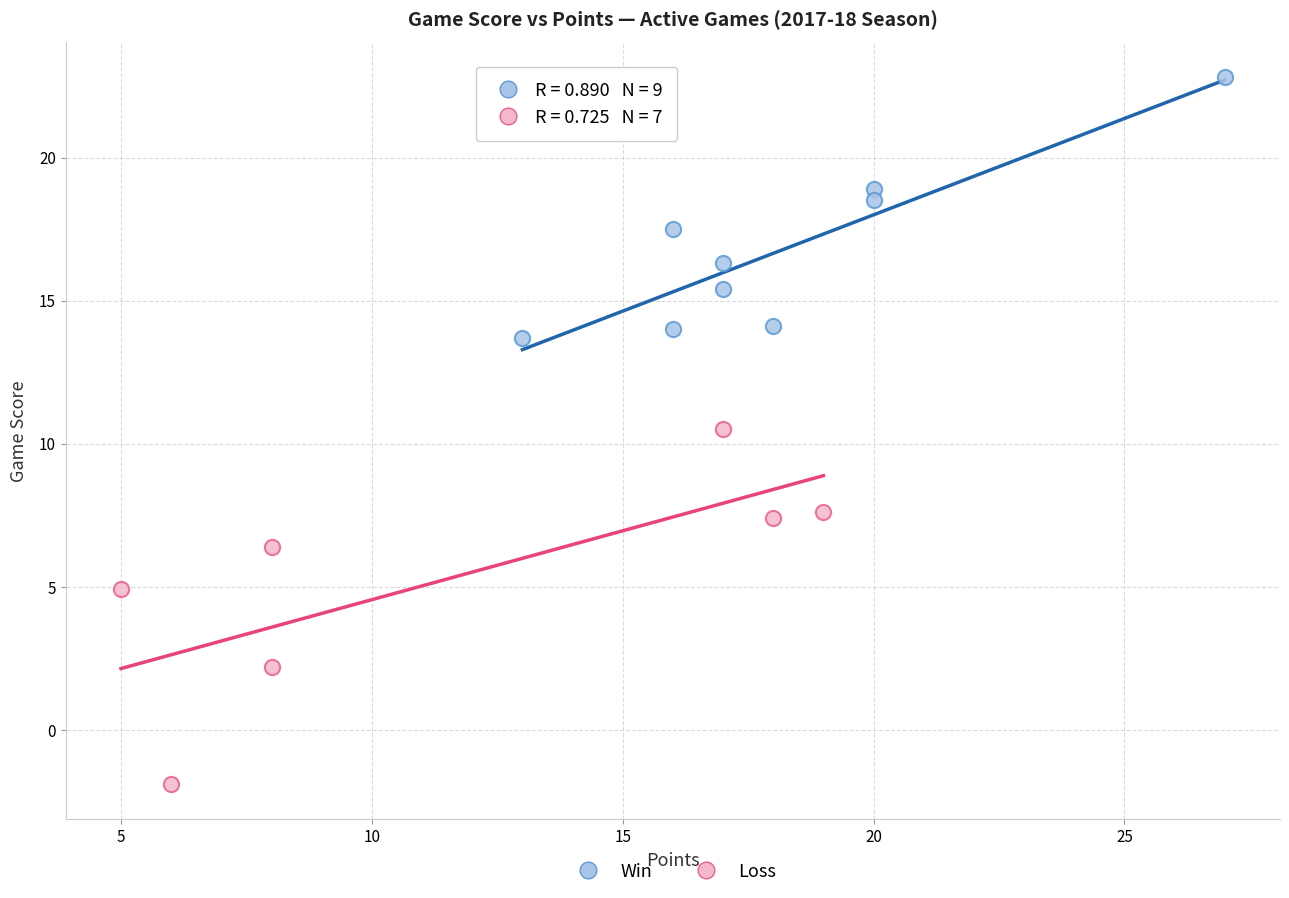

Which series has the largest Y range (max minus min)?

Loss